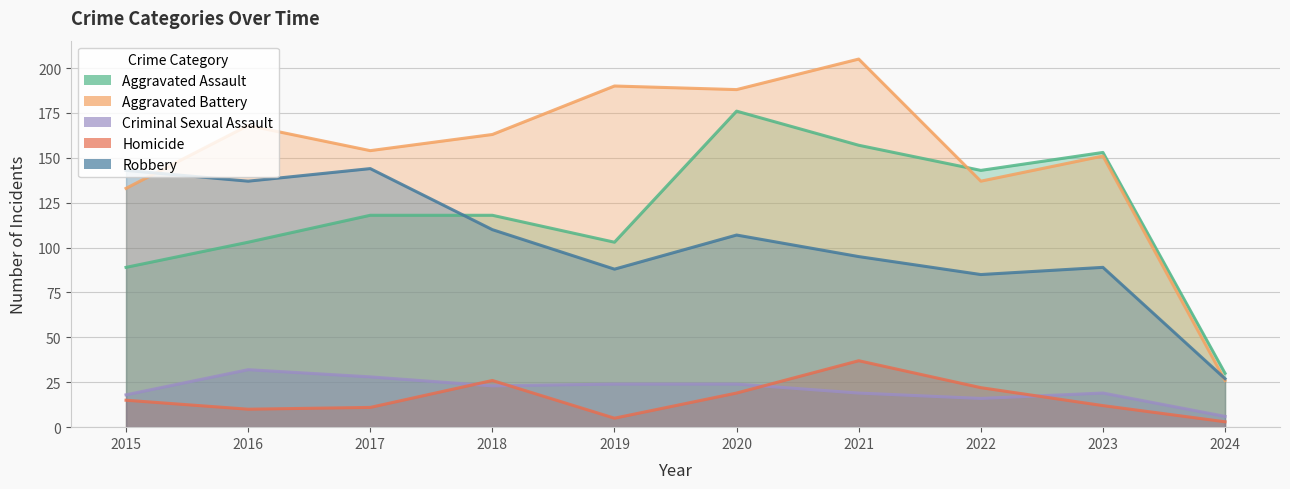

What is the minimum value shown in the chart?

3